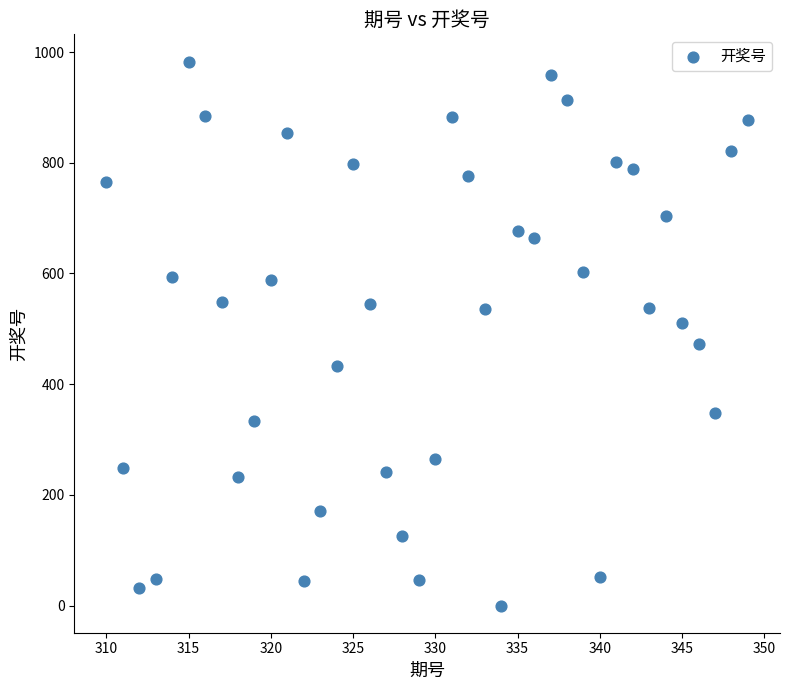

What is the range of Y values (max minus min)?

983